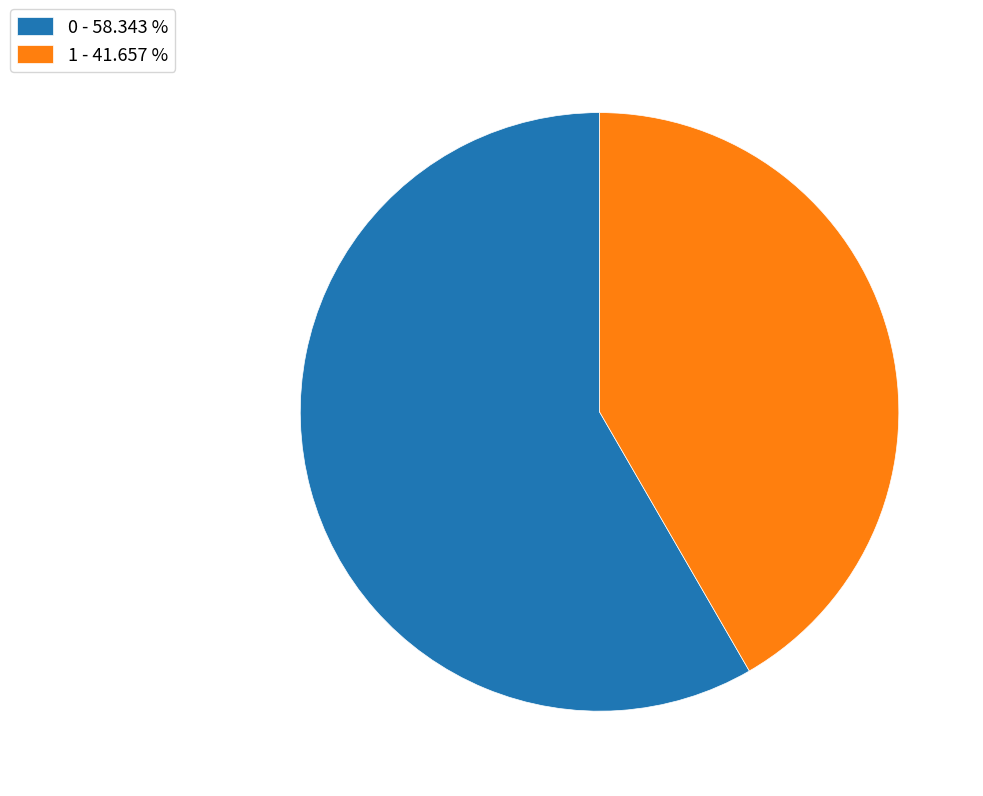

Does 0 account for over 50% of the chart?

Yes